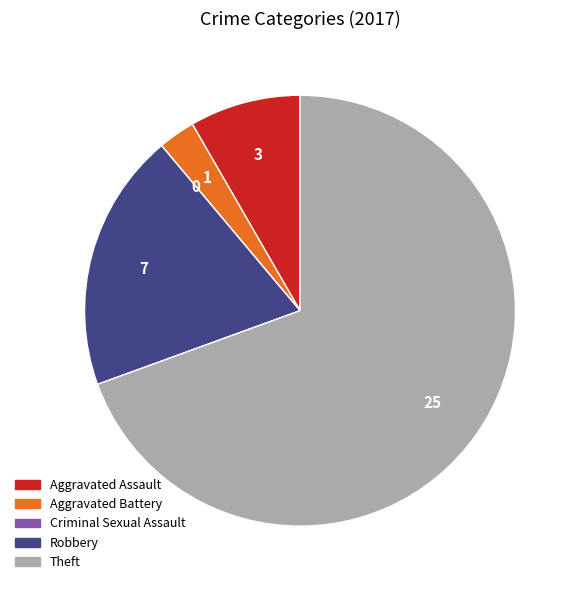

Is the sum of Aggravated Assault and Aggravated Battery greater than half?

No